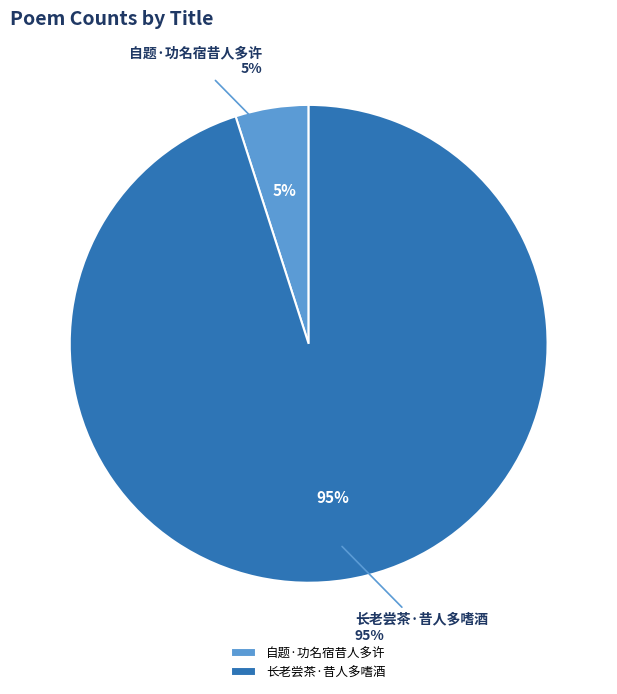

How many segments does this pie chart have?

2